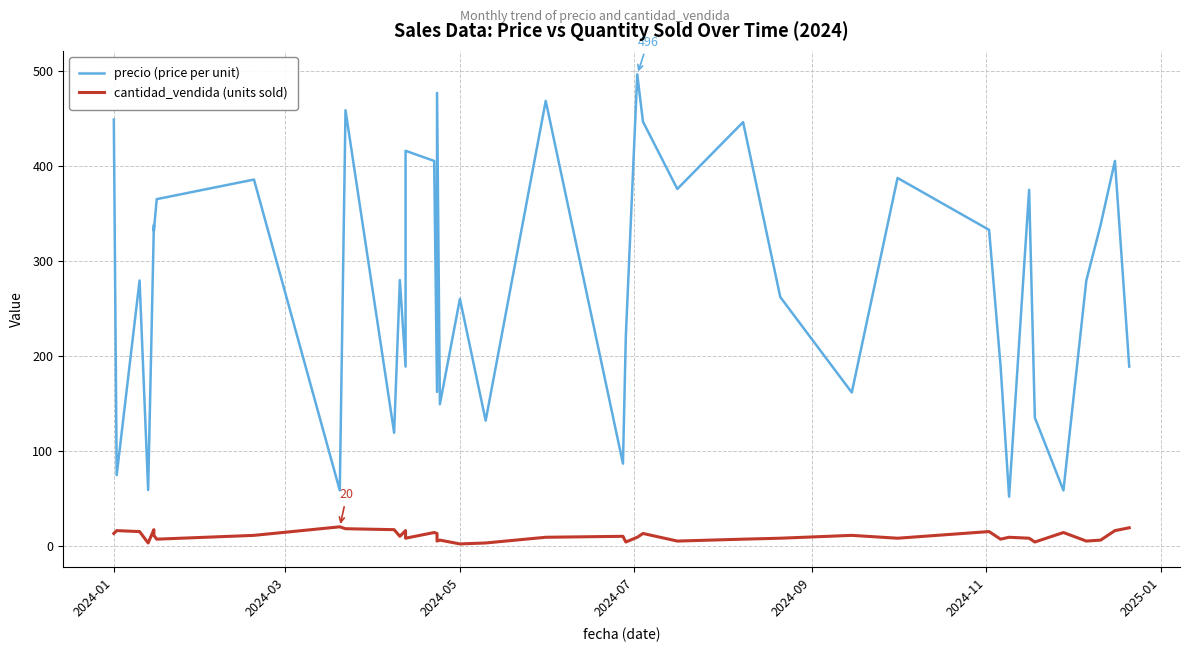

What is the difference between the maximum and minimum values in the cantidad_vendida (units sold) series?

18.0